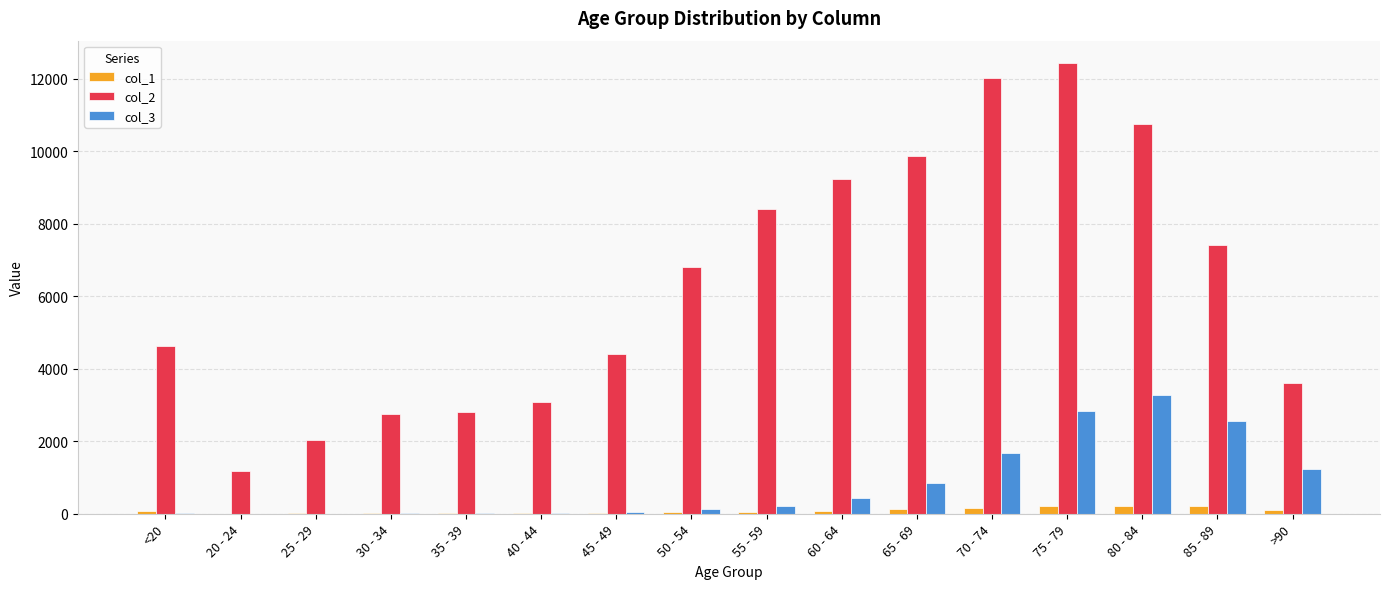

True or false: col_3 has a value of 850 at 65 - 69.

True